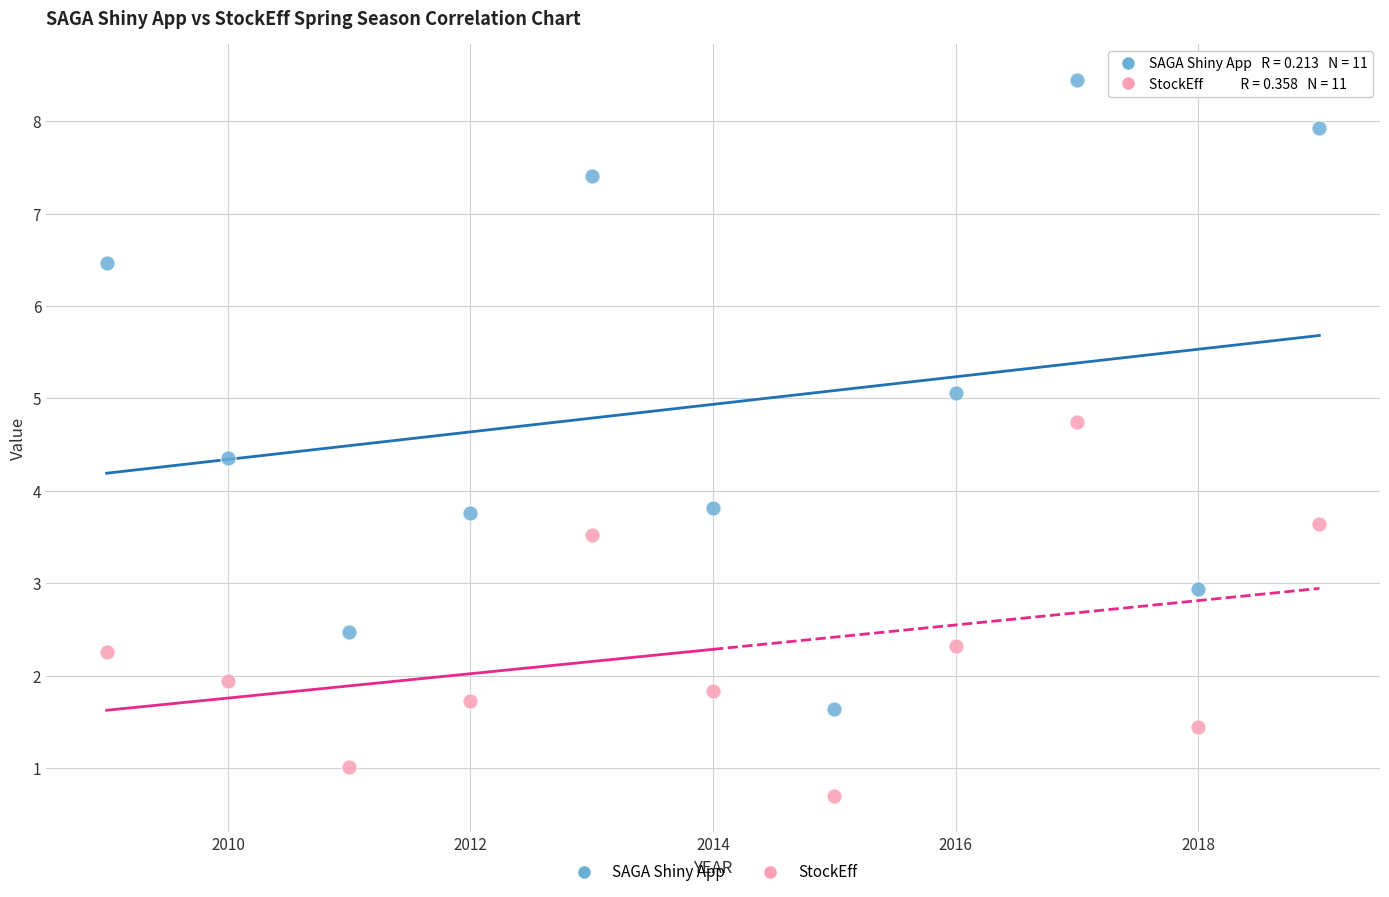

Across all data points, what is the range of X values (max minus min)?

10.0